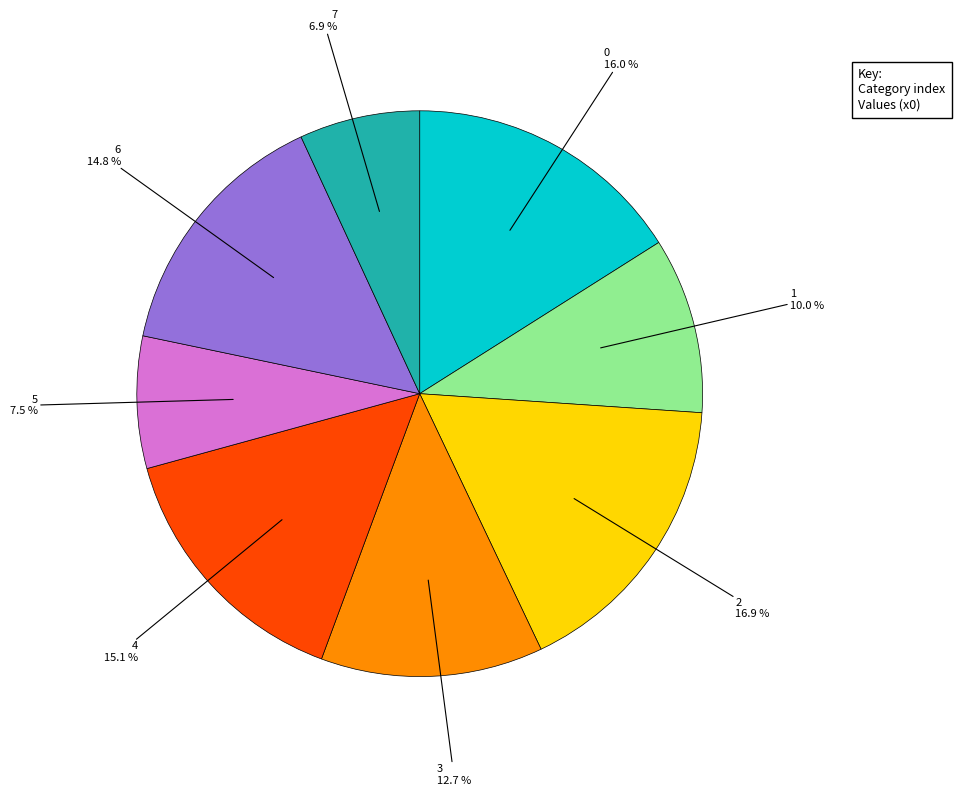

Does any single category account for the majority?

No